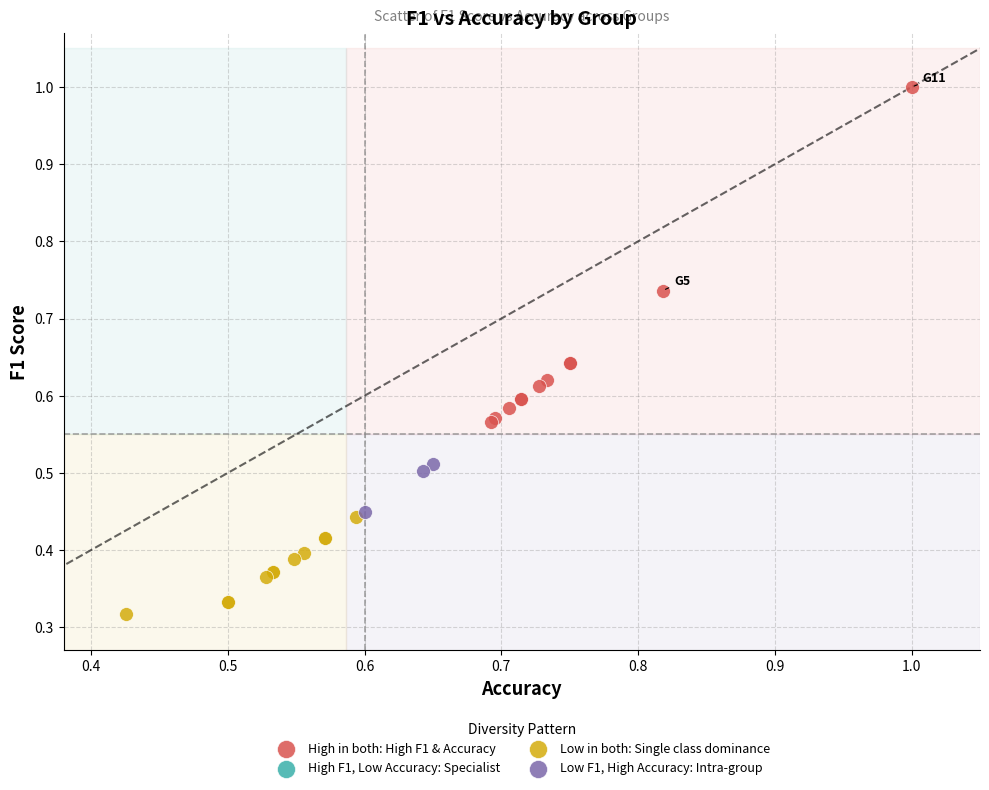

Which series contains the highest Y value?

High in both: High F1 & Accuracy